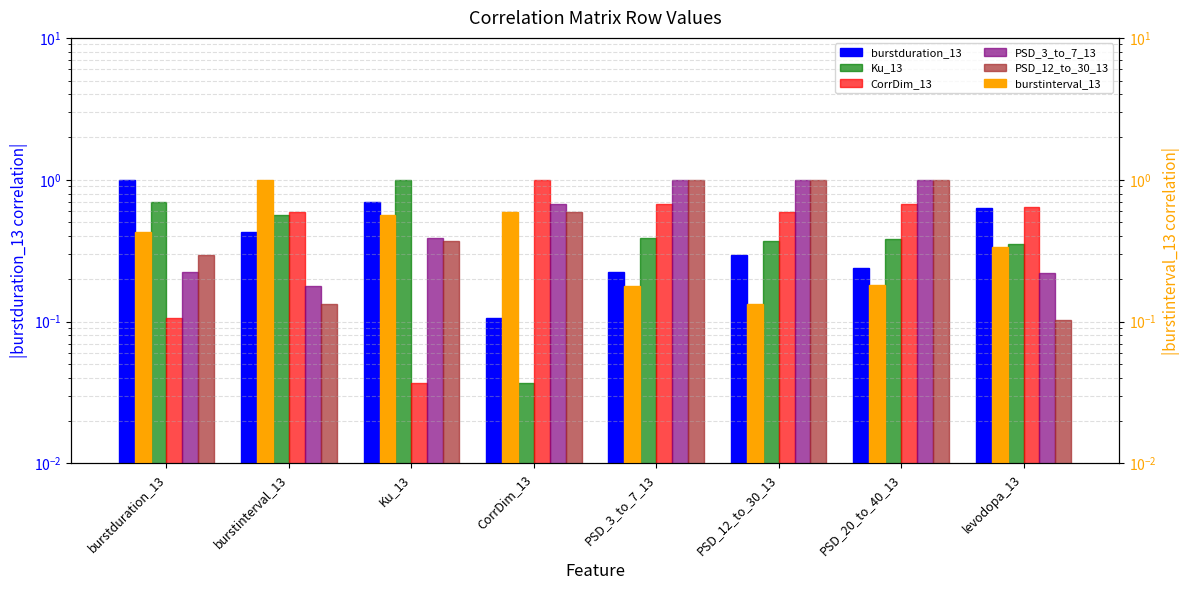

How many bars are there in each group?

6